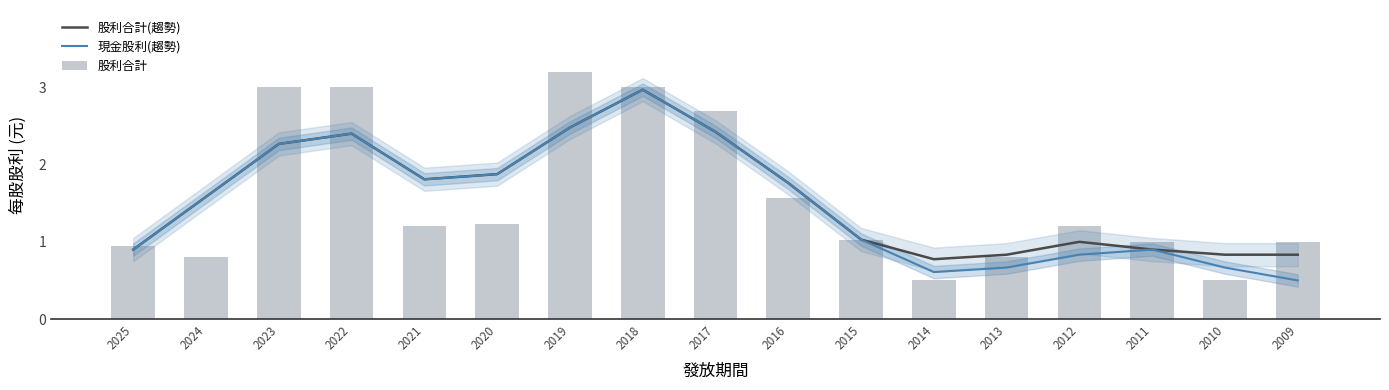

Which series has the widest spread of values?

股利合計